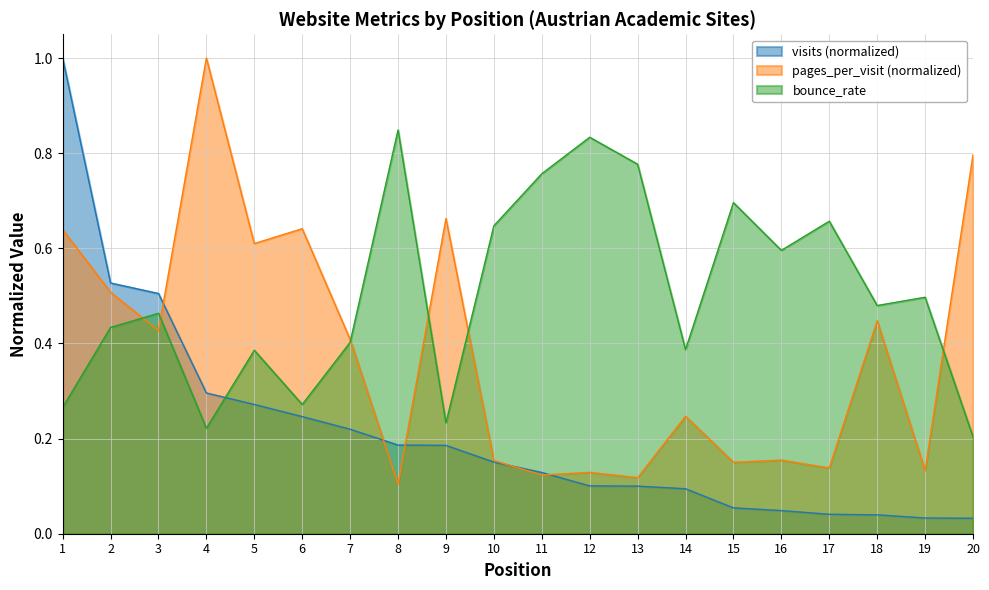

What is the difference between the pages_per_visit values at 2 and 4?

0.5